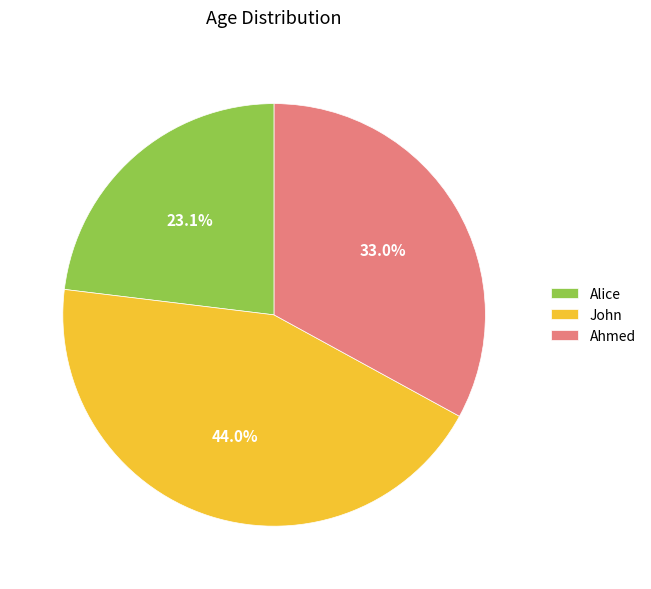

How many slices are in this pie chart?

3